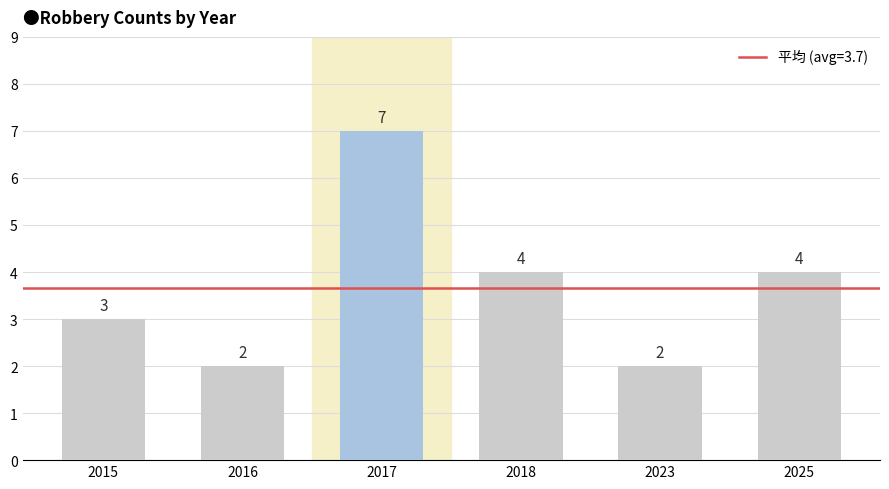

What is the value of the 1st bar from the left?

3